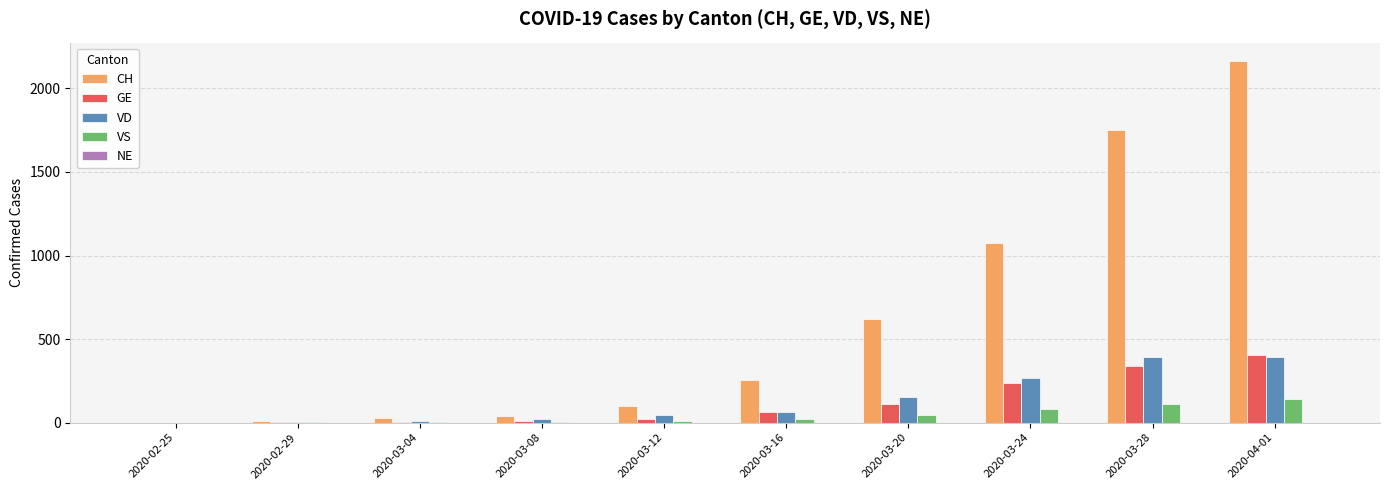

At which category is the sum across all series the highest?

2020-04-01